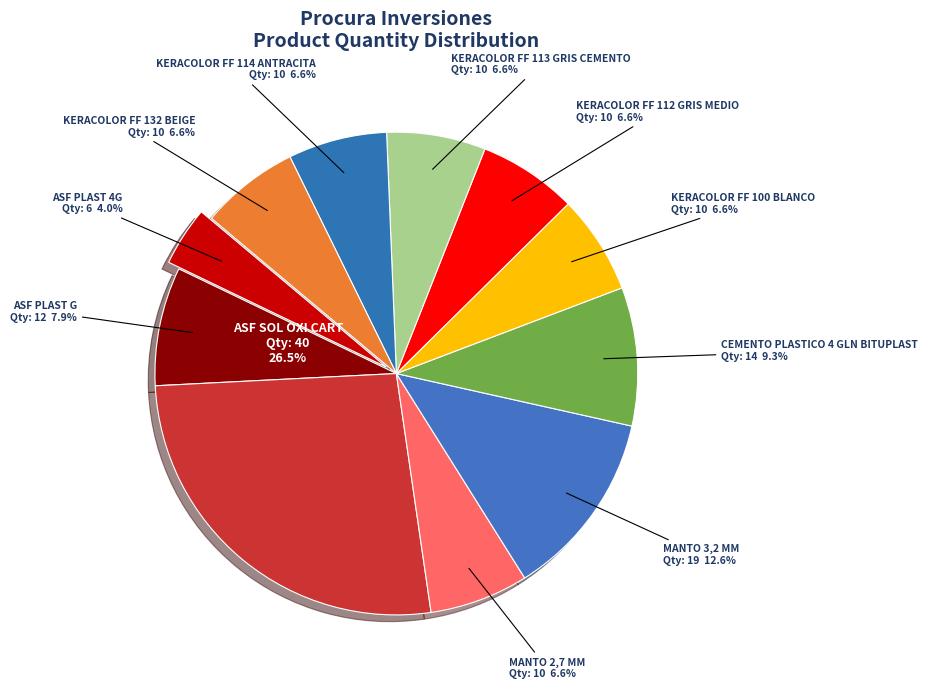

What is the smallest slice in the pie chart?

ASF PLAST 4G